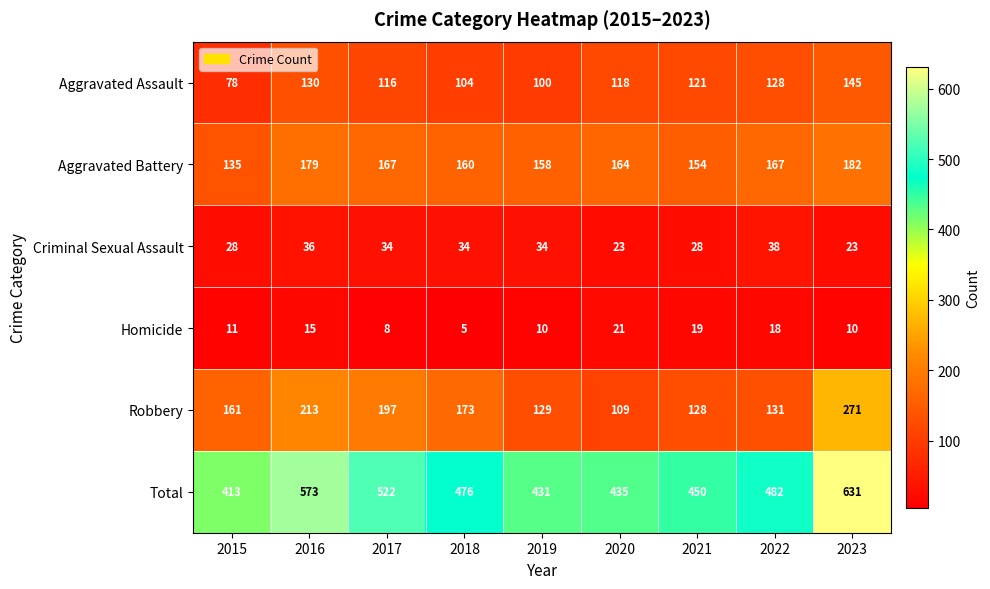

What is the difference between the highest and lowest values at 2016?

558